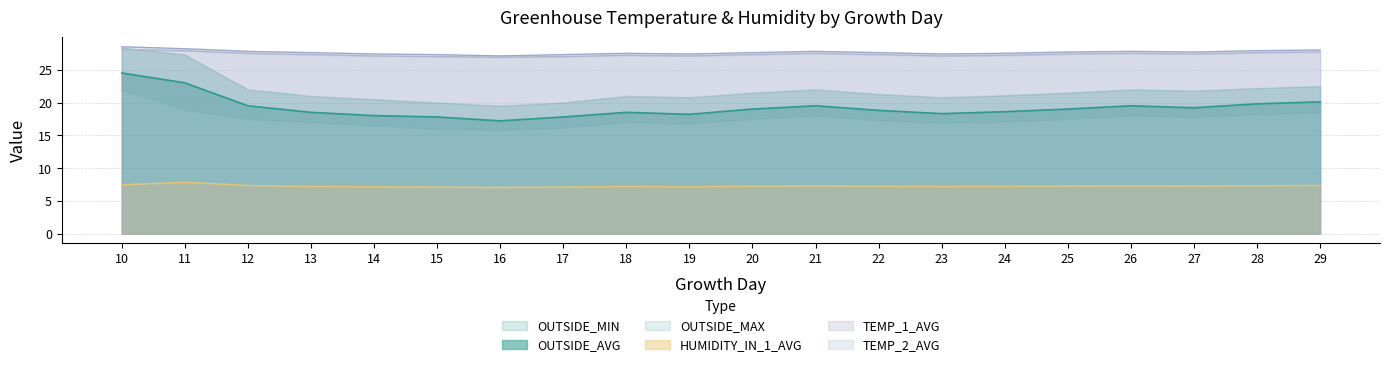

True or false: TEMP_2_AVG and OUTSIDE_AVG intersect in this chart.

False